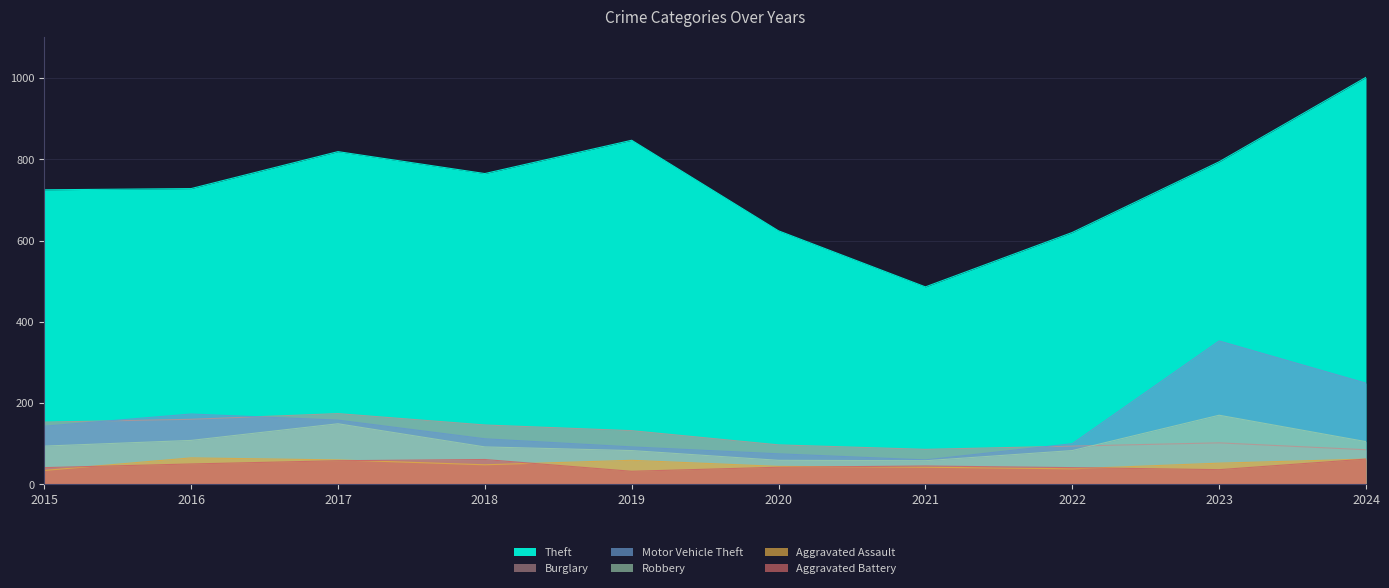

What is the maximum value shown in the chart?

1002